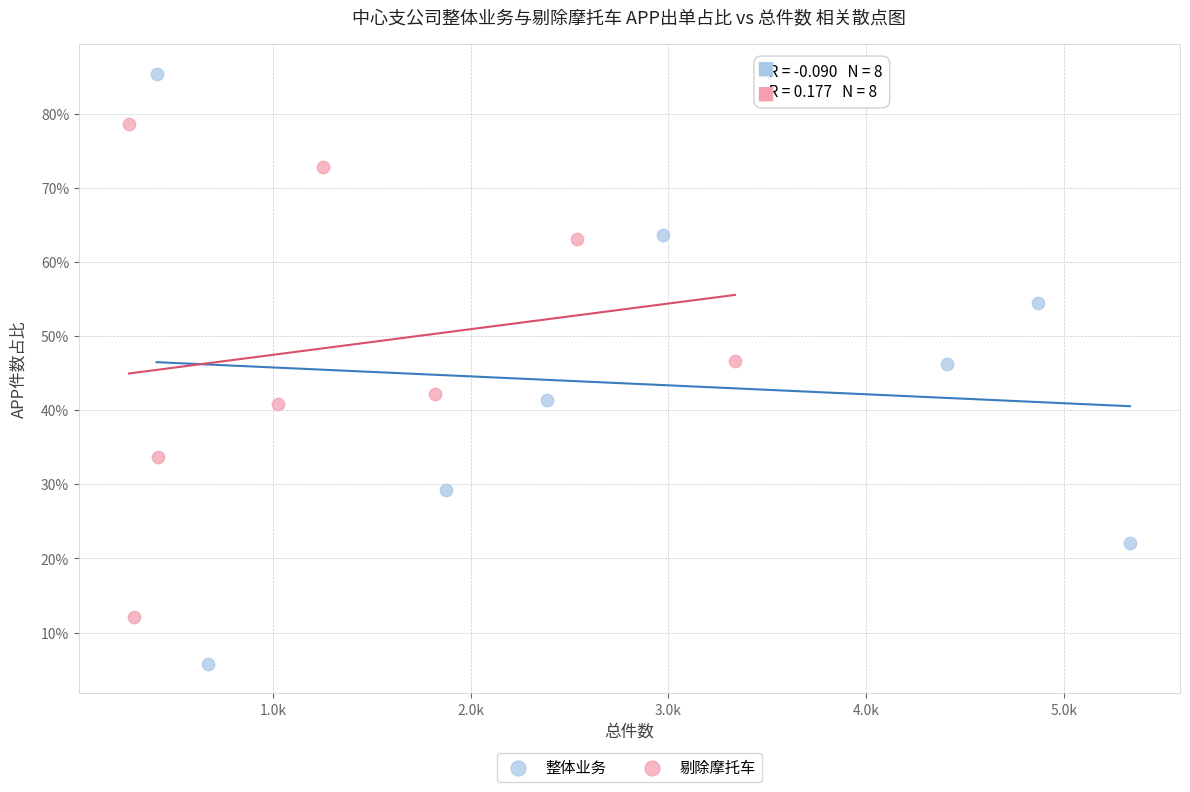

Which series reaches the maximum Y coordinate?

整体业务